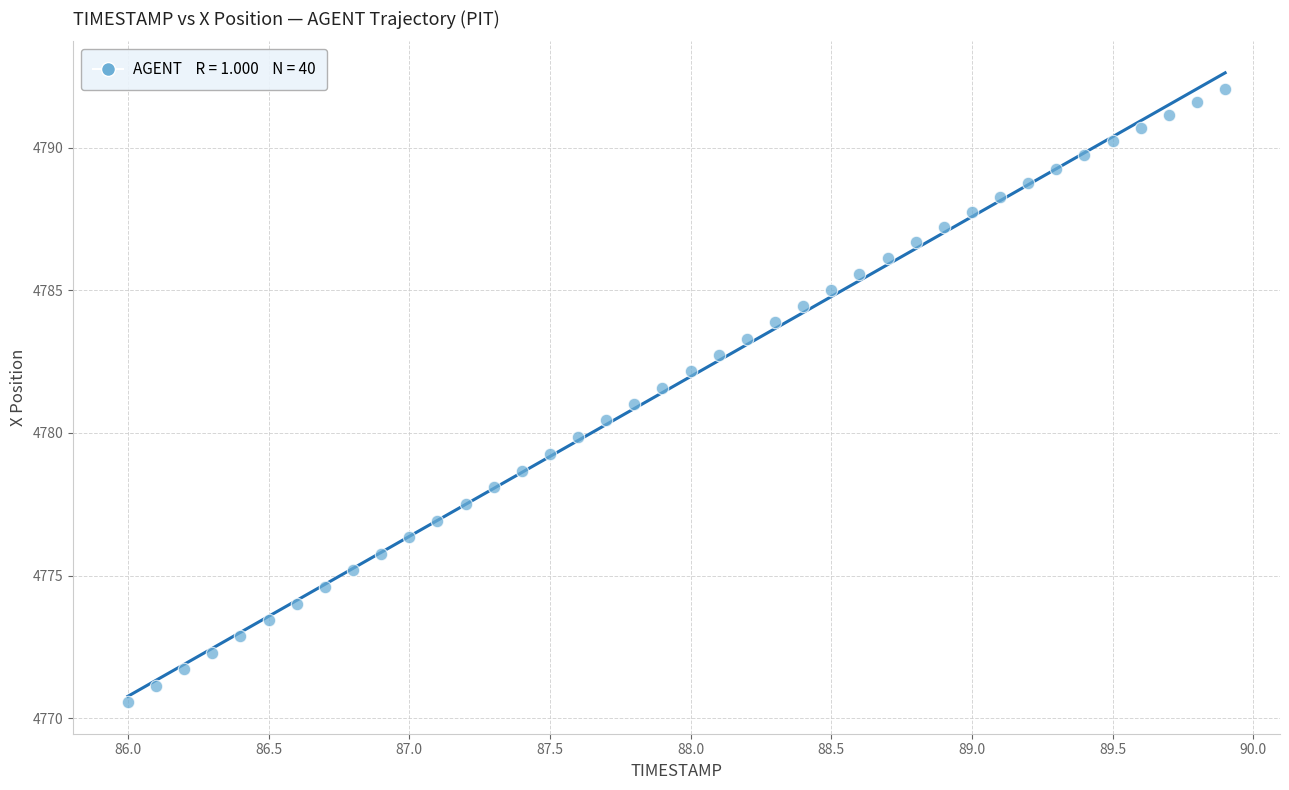

What is the range of Y values (max minus min)?

21.5